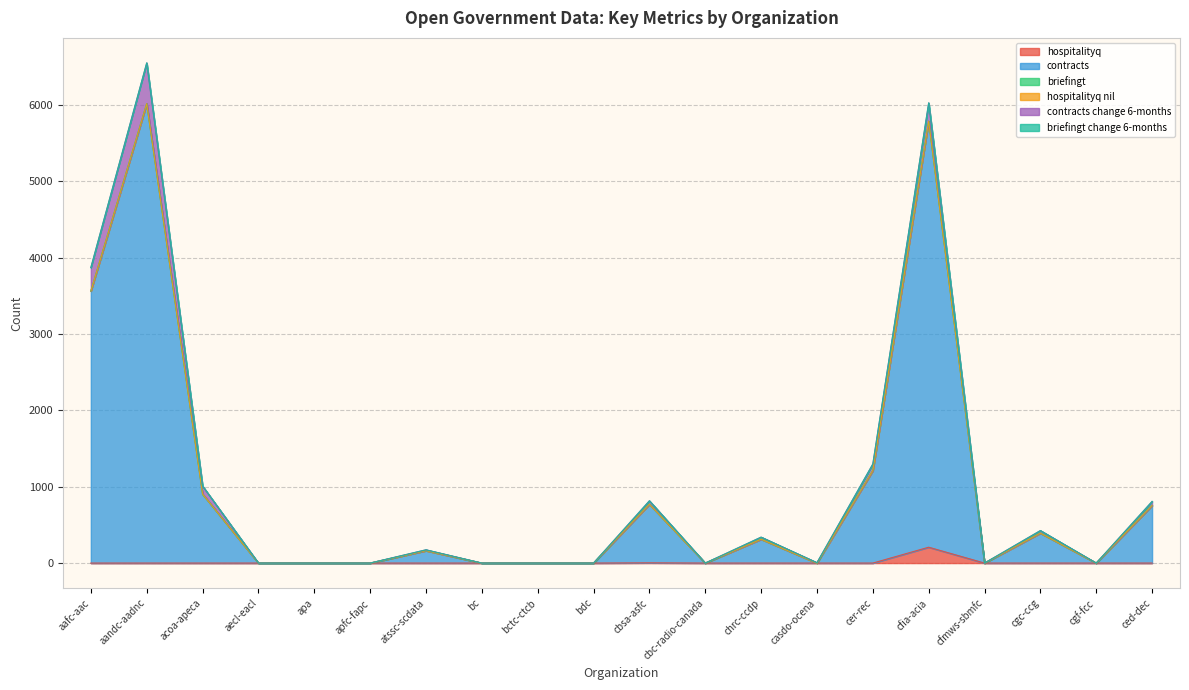

True or false: contracts_change_6months and hospitalityq_nil intersect in this chart.

False